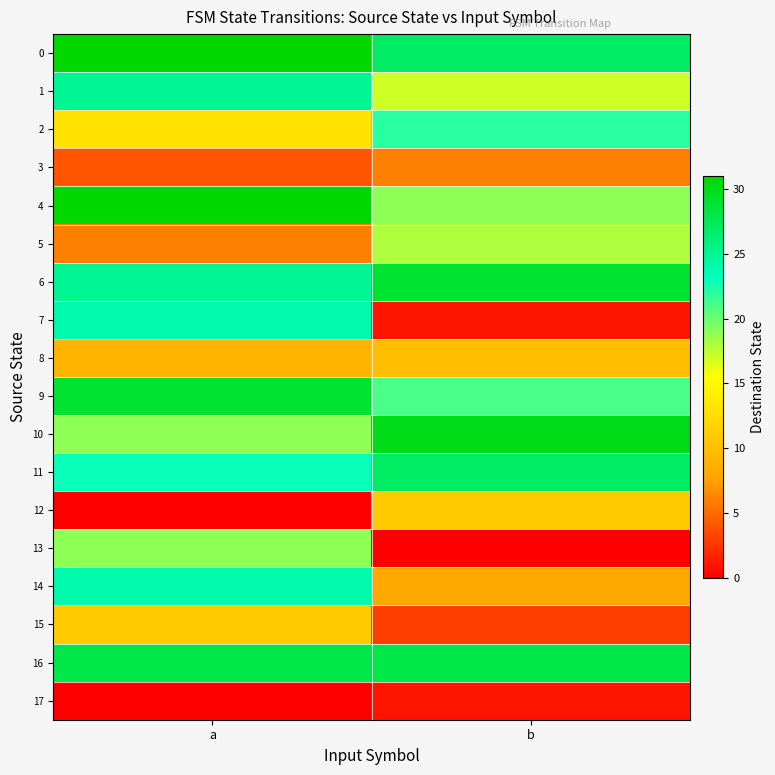

Reading left to right, transcribe all the data shown in this chart.

0: a=31	b=27
1: a=25	b=17
2: a=13	b=22
3: a=4	b=6
4: a=31	b=19
5: a=6	b=18
6: a=25	b=29
7: a=24	b=1
8: a=9	b=10
9: a=29	b=21
10: a=19	b=30
11: a=23	b=27
12: a=0	b=11
13: a=19	b=0
14: a=24	b=8
15: a=11	b=3
16: a=28	b=28
17: a=0	b=1